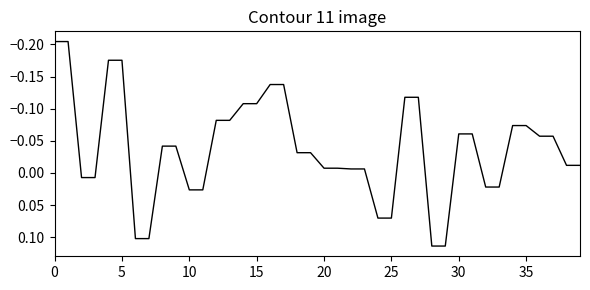

What is the difference between the maximum and minimum values?

0.3